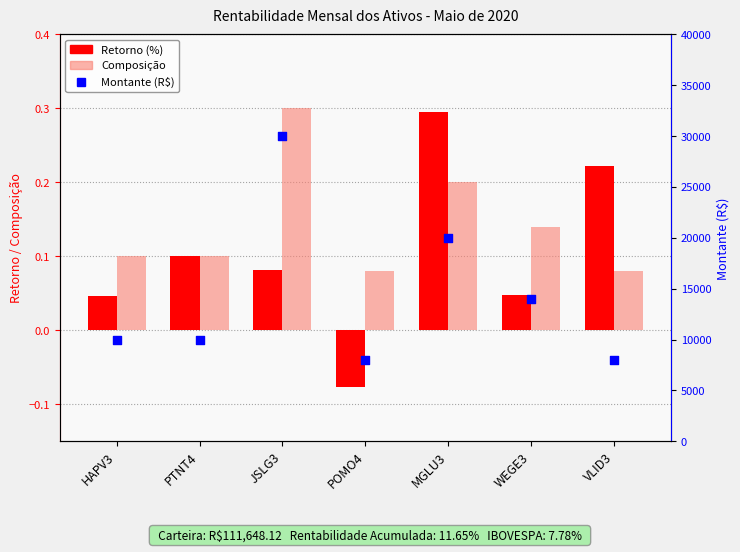

Which series has the largest Y range (max minus min)?

Montante (R$)